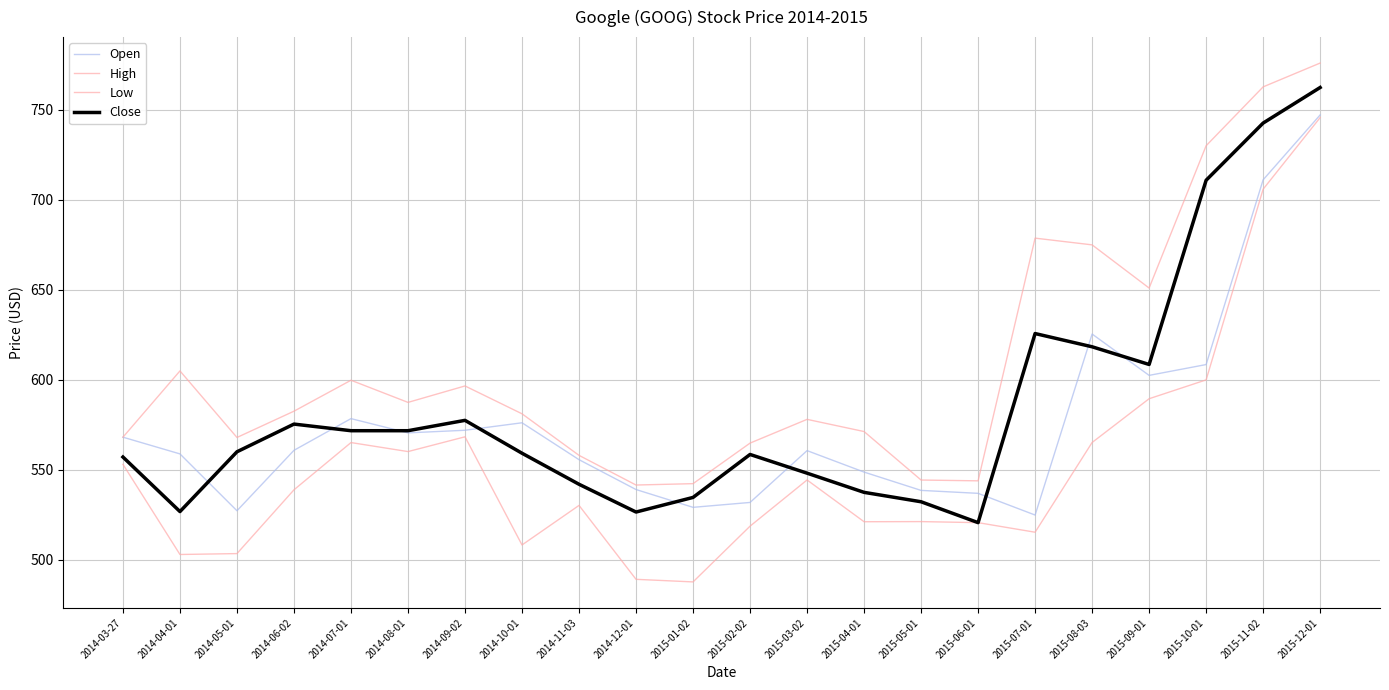

What is the highest value of the Open series?

747.1